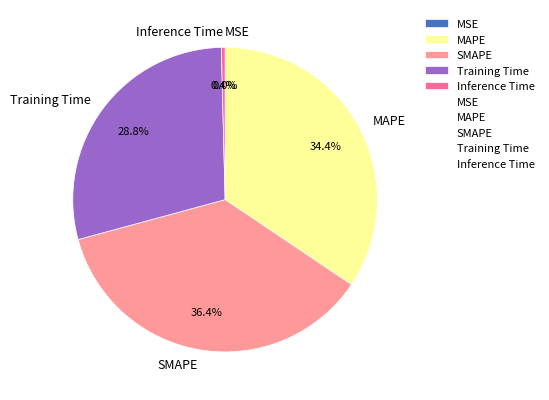

To the nearest percent, what is the average slice percentage?

20%